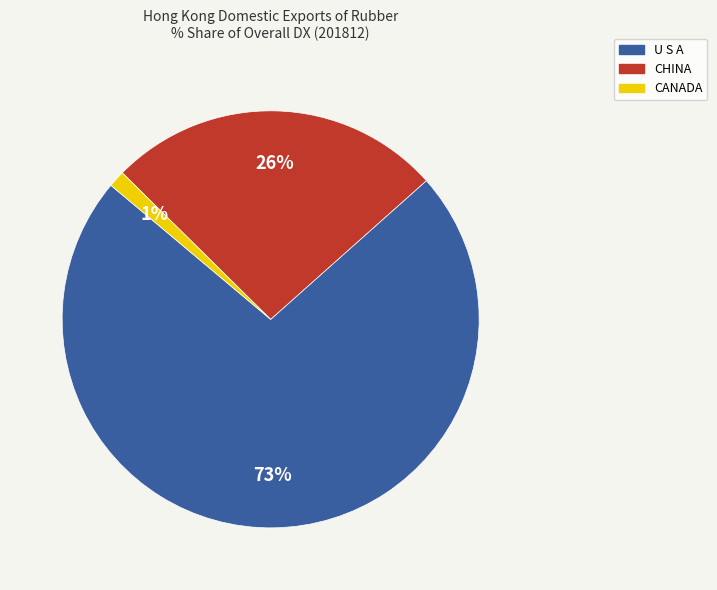

To the nearest percent, what percentage of the pie is CANADA?

1%